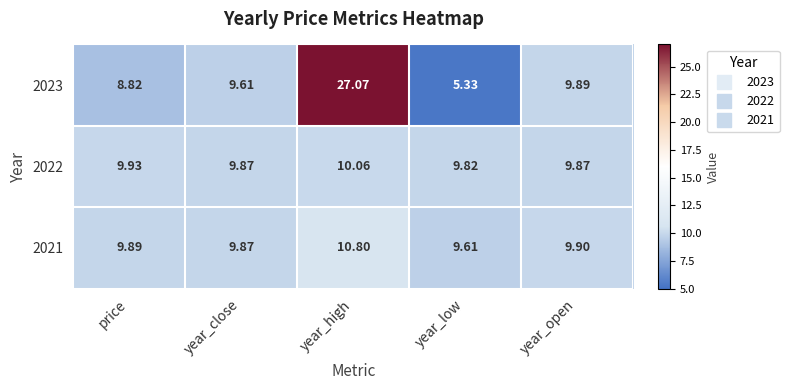

Which label corresponds to the largest value in the chart?

year_high